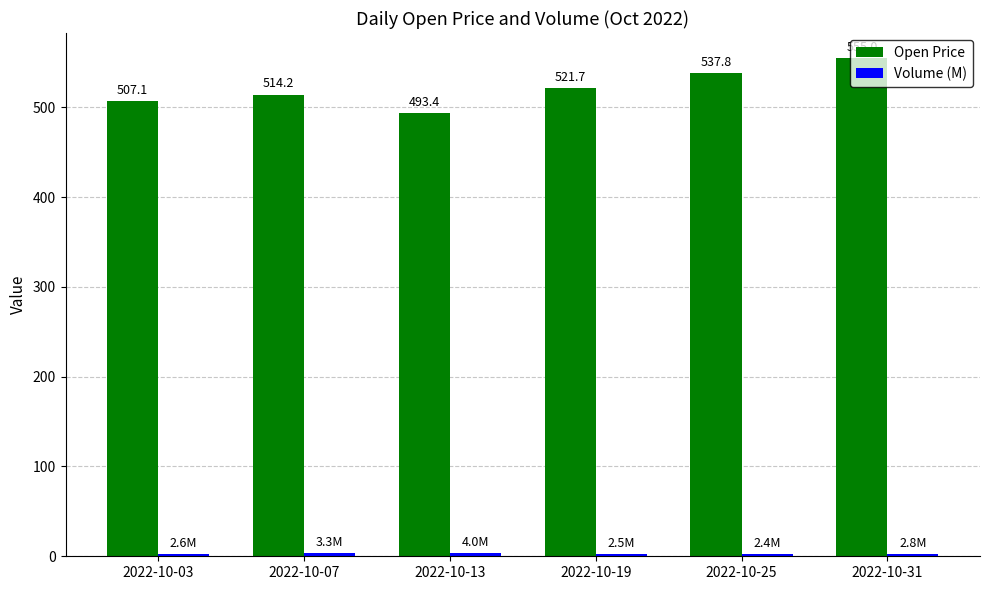

Is it true that Open Price equals 303.7 at 2022-10-07?

False